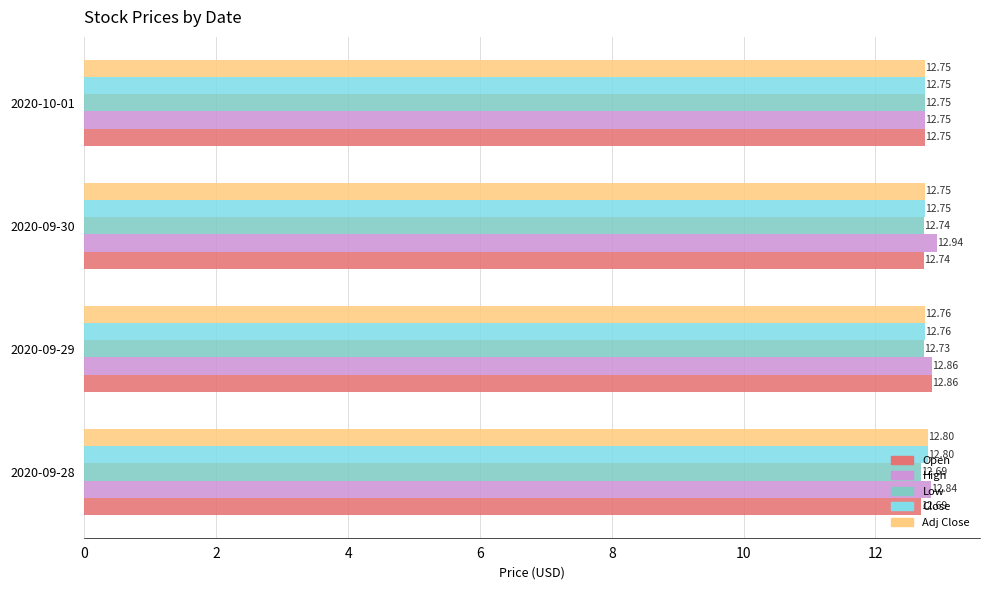

Which series has the largest range (max minus min)?

High